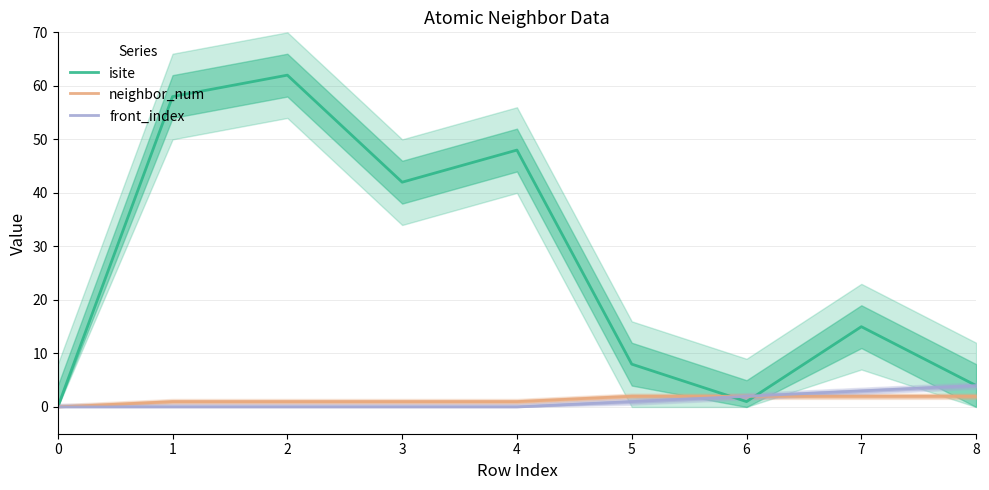

Which series changed the most between 4 and 6?

isite